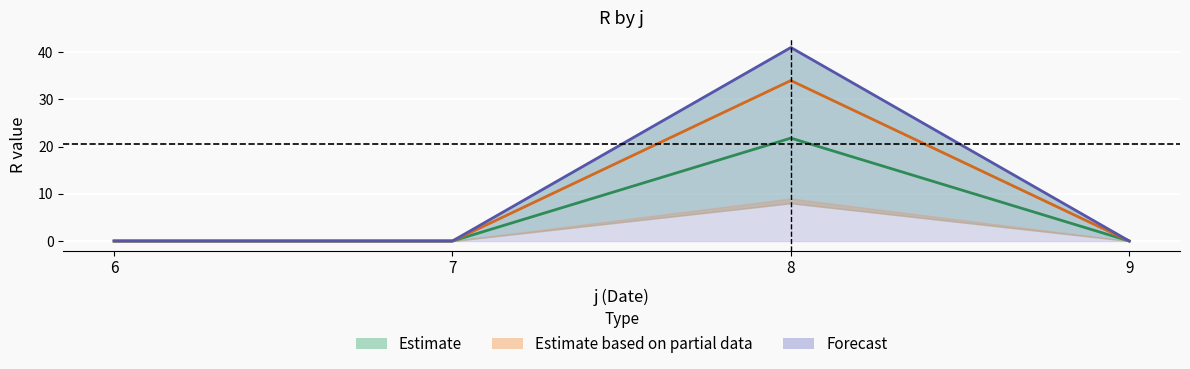

Is the value of s1 at 8 greater than the value of s3 at 7?

Yes